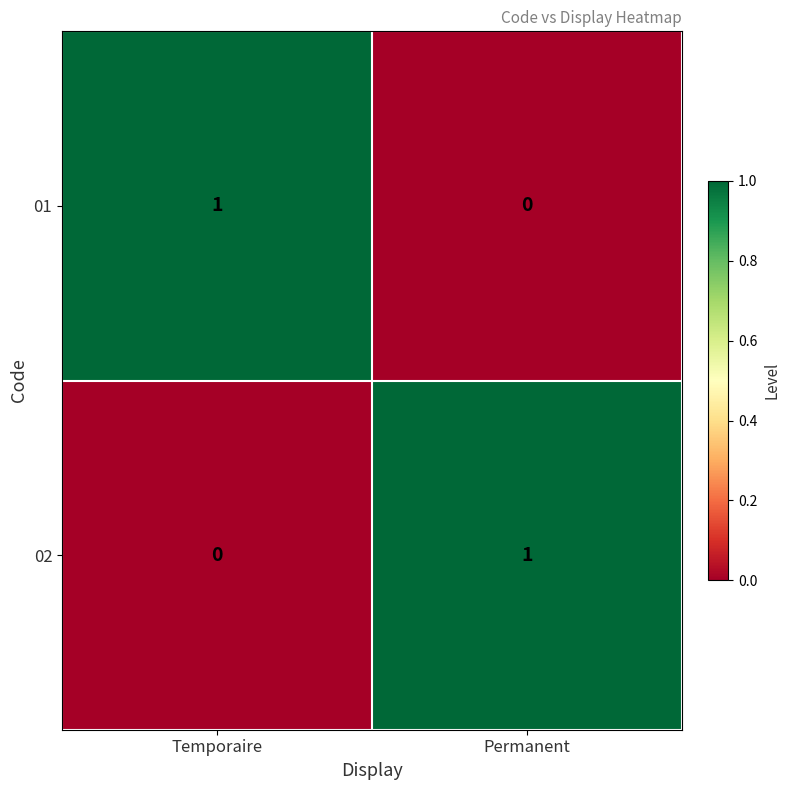

Reading left to right, extract all data points from this chart.

01: Temporaire=1	Permanent=0
02: Temporaire=0	Permanent=1